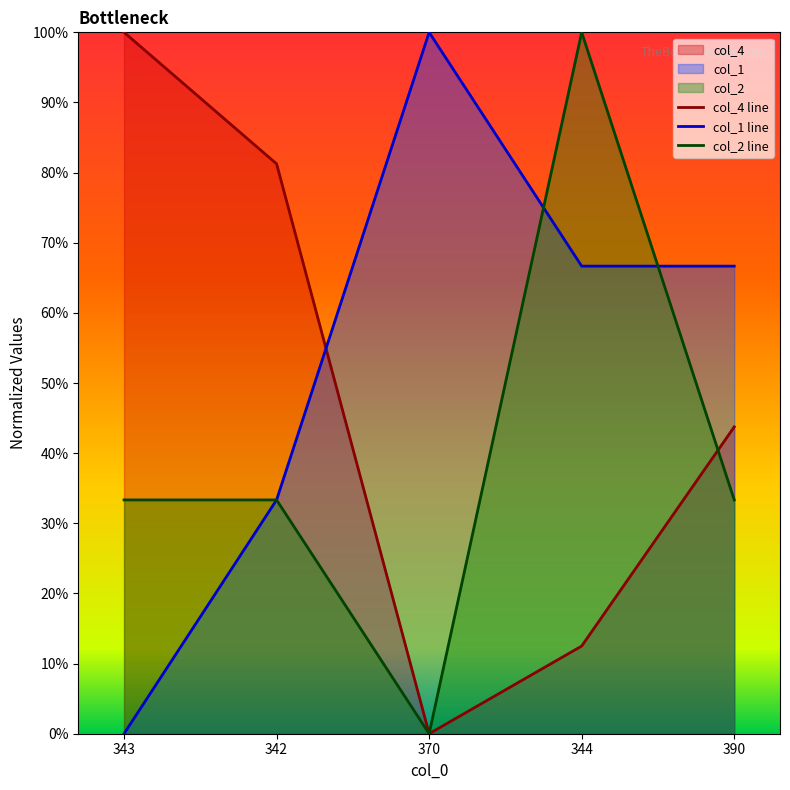

What are all the series names shown in the legend?

col_4, col_1, col_2